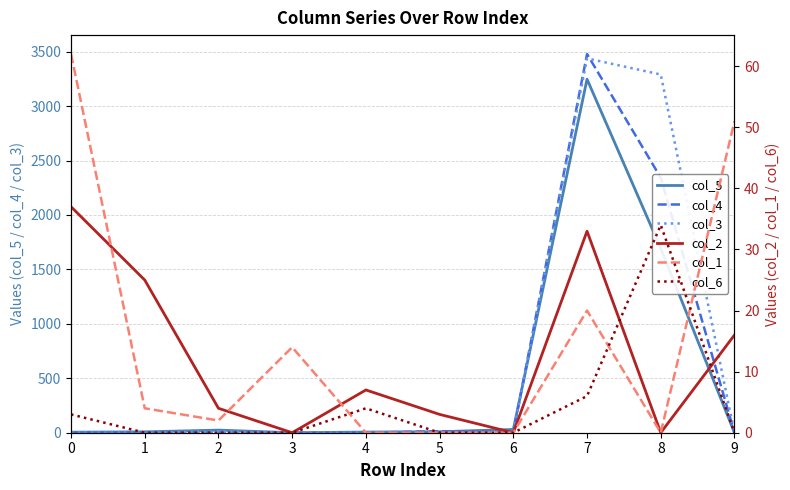

The value of col_5 at 3 is -1212. True or false?

False